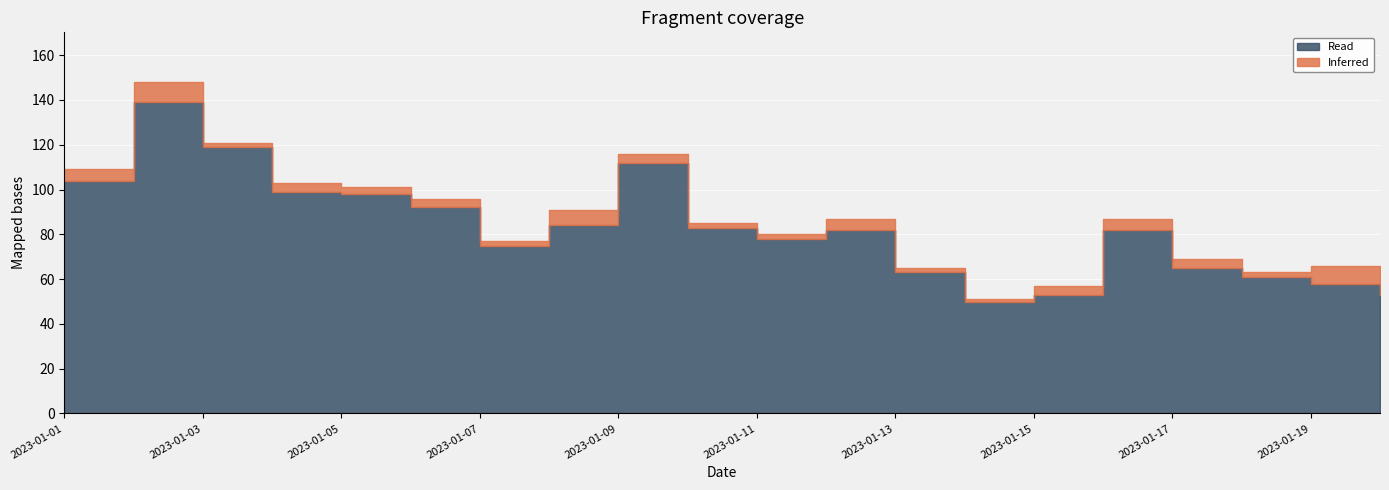

Which series has the largest total across all categories?

Read